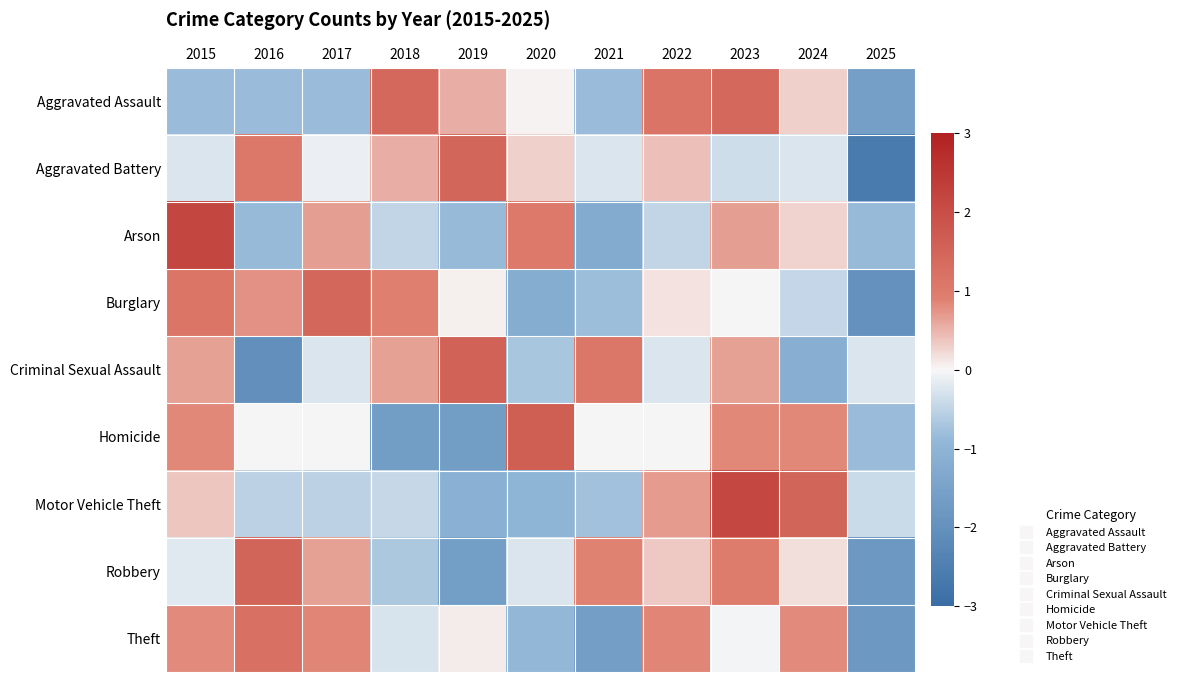

Reading left to right, list all the values displayed in this chart.

Aggravated Assault: 2015=-0.8	2016=-0.8	2017=-0.8	2018=1.4	2019=0.5	2020=0.0	2021=-0.8	2022=1.2	2023=1.4	2024=0.3	2025=-1.6
Aggravated Battery: 2015=-0.2	2016=1.1	2017=-0.1	2018=0.6	2019=1.5	2020=0.3	2021=-0.2	2022=0.4	2023=-0.4	2024=-0.2	2025=-2.6
Arson: 2015=2.2	2016=-0.9	2017=0.7	2018=-0.5	2019=-0.9	2020=1.0	2021=-1.2	2022=-0.5	2023=0.7	2024=0.3	2025=-0.9
Burglary: 2015=1.1	2016=0.8	2017=1.4	2018=0.9	2019=0.1	2020=-1.2	2021=-0.8	2022=0.2	2023=0.0	2024=-0.5	2025=-2.0
Criminal Sexual Assault: 2015=0.7	2016=-2.0	2017=-0.2	2018=0.7	2019=1.5	2020=-0.7	2021=1.1	2022=-0.2	2023=0.7	2024=-1.1	2025=-0.2
Homicide: 2015=0.8	2016=0.0	2017=0.0	2018=-1.7	2019=-1.7	2020=1.7	2021=0.0	2022=0.0	2023=0.8	2024=0.8	2025=-0.8
Motor Vehicle Theft: 2015=0.4	2016=-0.5	2017=-0.5	2018=-0.4	2019=-1.1	2020=-1.0	2021=-0.8	2022=0.7	2023=2.1	2024=1.5	2025=-0.4
Robbery: 2015=-0.2	2016=1.5	2017=0.6	2018=-0.7	2019=-1.6	2020=-0.2	2021=0.9	2022=0.3	2023=1.0	2024=0.2	2025=-1.8
Theft: 2015=0.8	2016=1.2	2017=0.9	2018=-0.3	2019=0.1	2020=-0.9	2021=-1.6	2022=0.9	2023=-0.0	2024=0.8	2025=-1.8